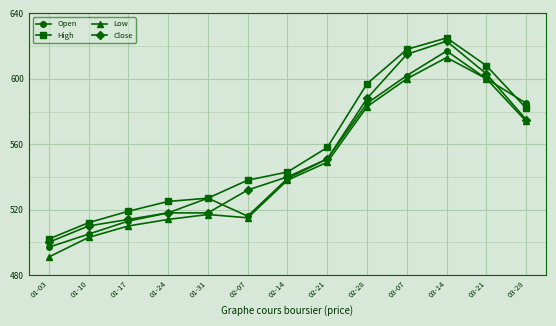

True or false: Low and High intersect in this chart.

False